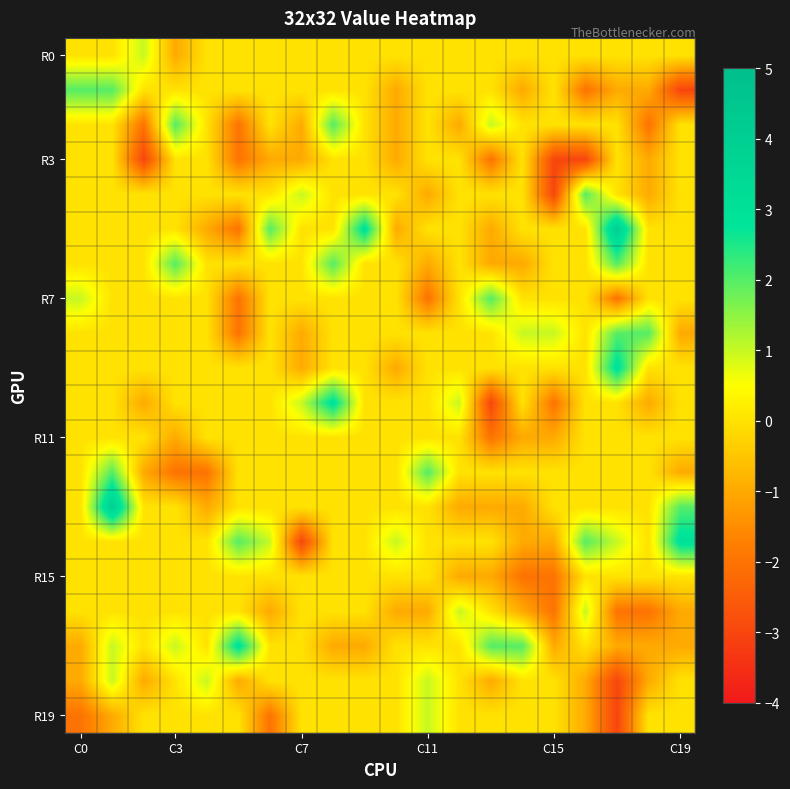

What is the maximum value shown in the chart?

4